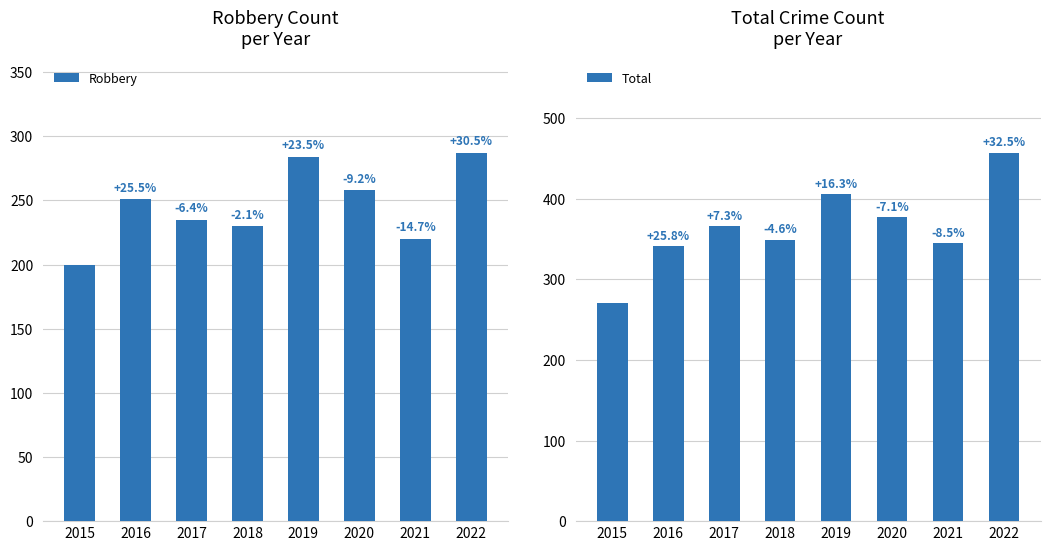

What is the minimum value shown in the chart?

200